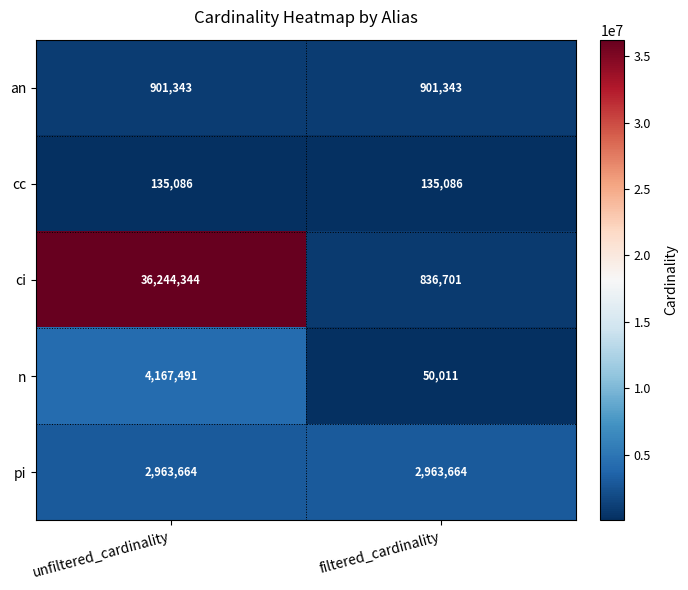

True or false: cc has a value of 135086 at filtered_cardinality.

True